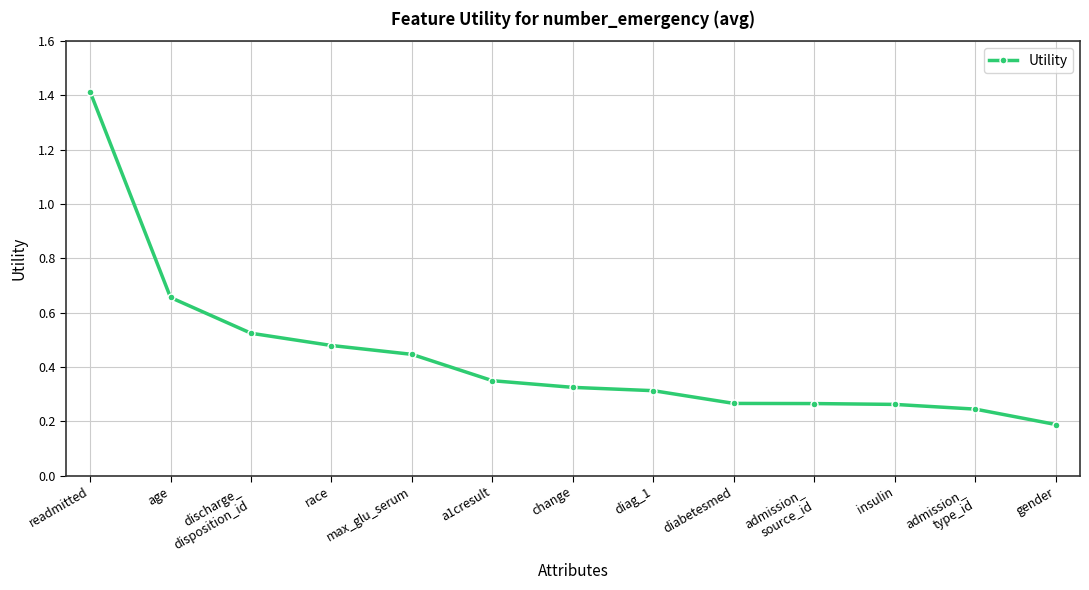

What is the sum of the values at a1cresult and max_glu_serum?

0.8